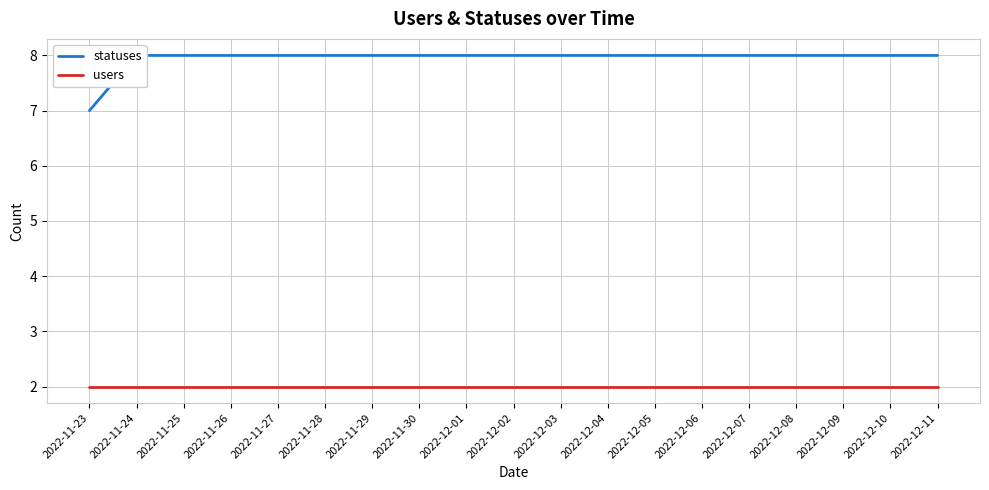

Rank the series by their maximum value, from highest to lowest.

statuses, users